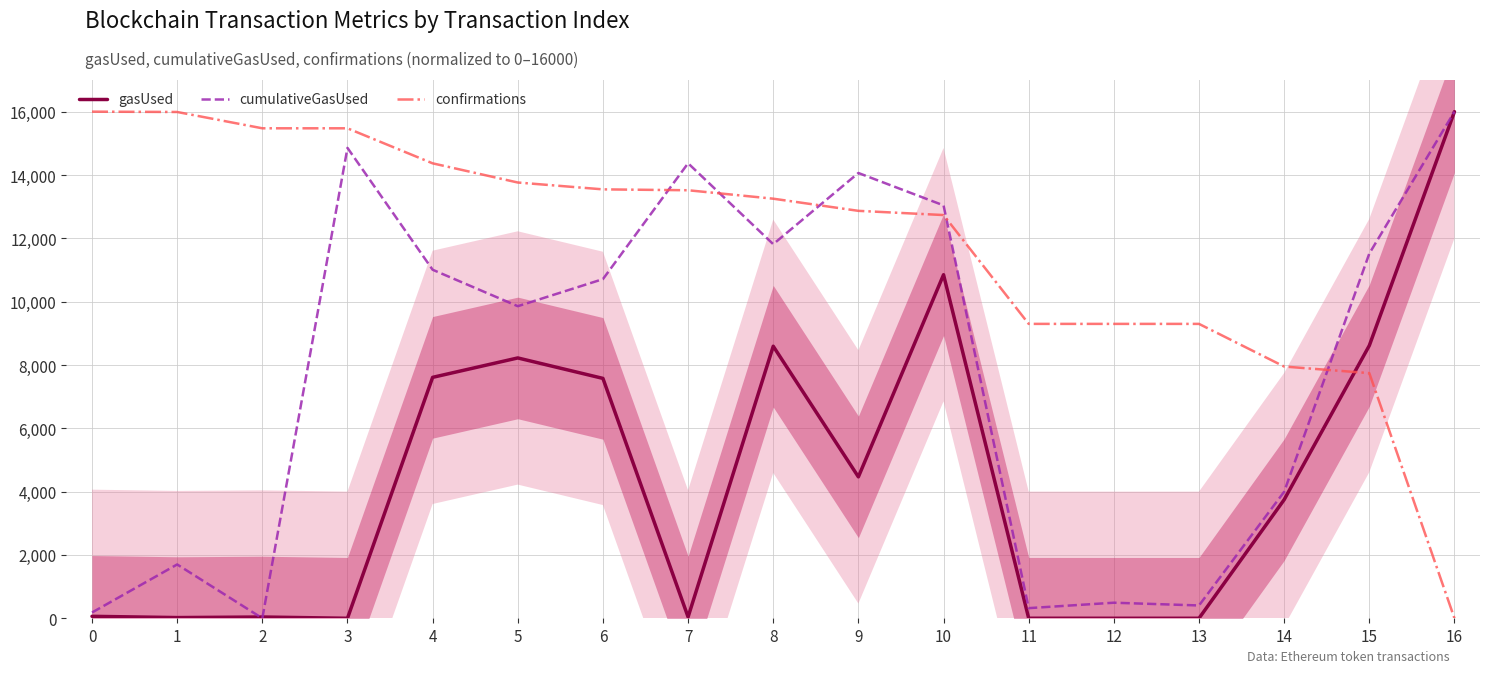

Between which two adjacent categories do confirmations and gasUsed first intersect?

14 and 15